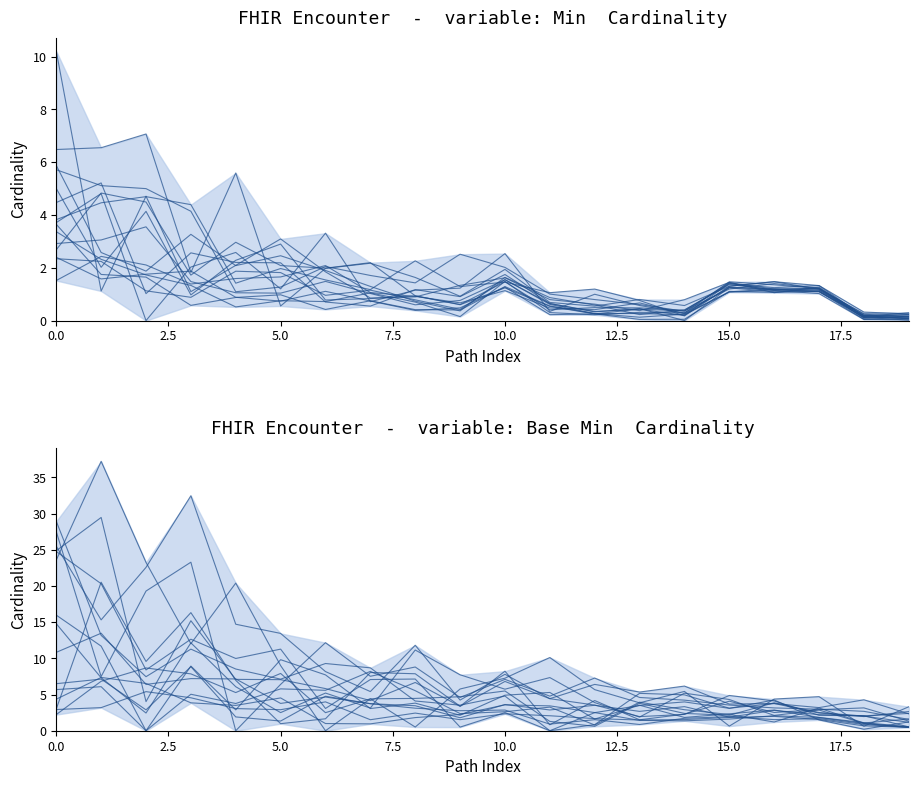

List the series in order of their overall mean, highest first.

Base Min path 0, Min path 0